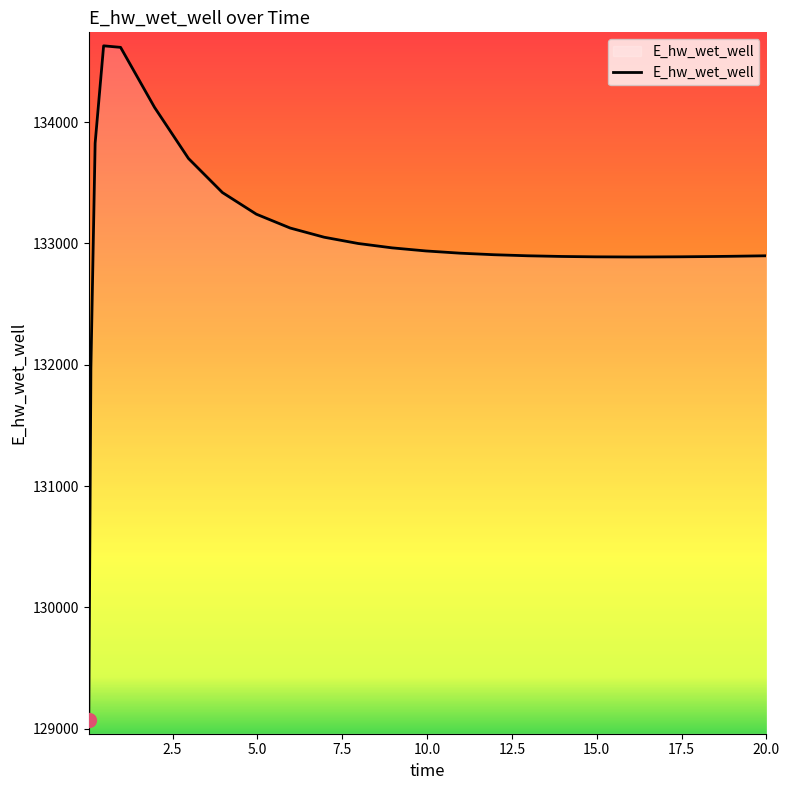

What is the greatest value displayed?

134628.4